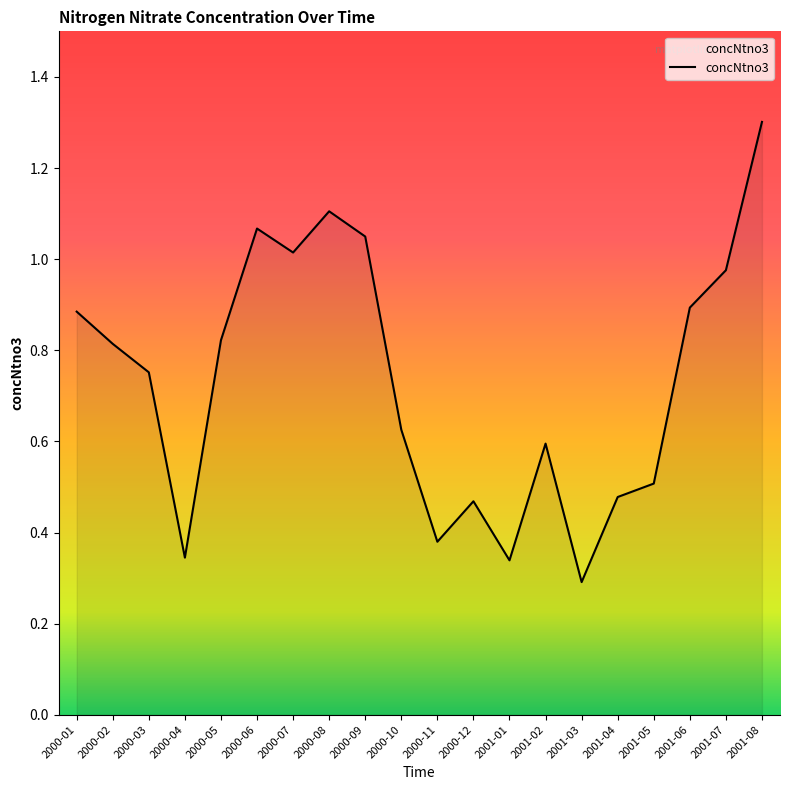

True or false: the data shows 1.2 at 2000-03.

False